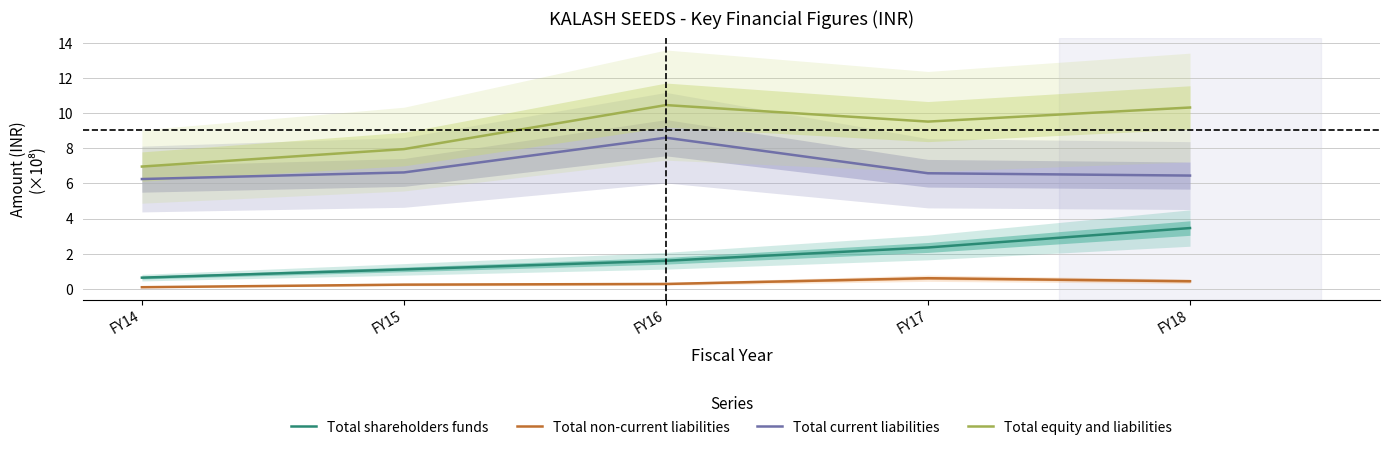

Which series changed the most between FY16 and FY17?

Total current liabilities